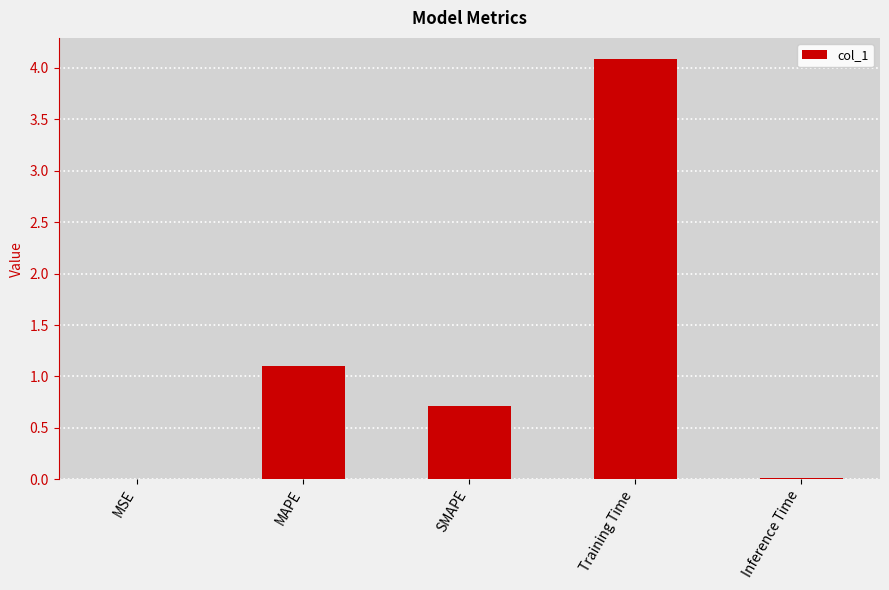

How many series are shown in this chart?

1